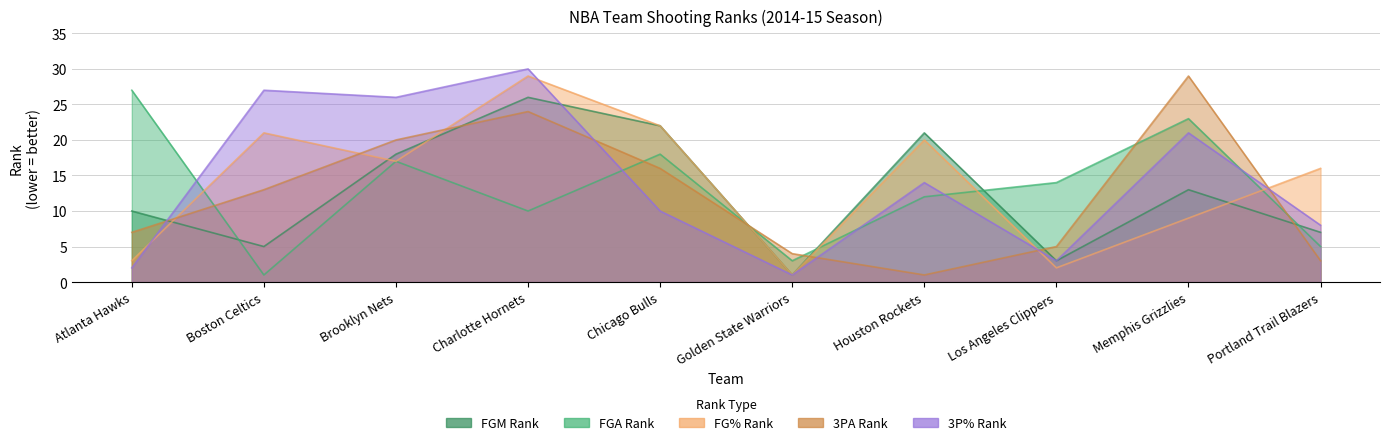

Rank the series by their maximum value, from highest to lowest.

FG3_PCT_RANK, FG_PCT_RANK, FG3A_RANK, FGA_RANK, FGM_RANK